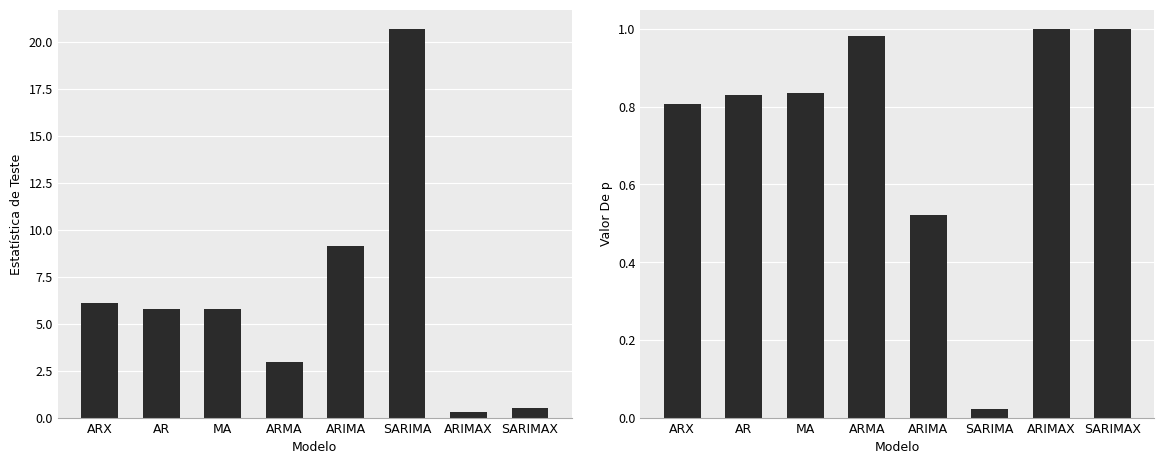

What is the difference between the second highest and second lowest values in the Estatística de Teste series?

8.6